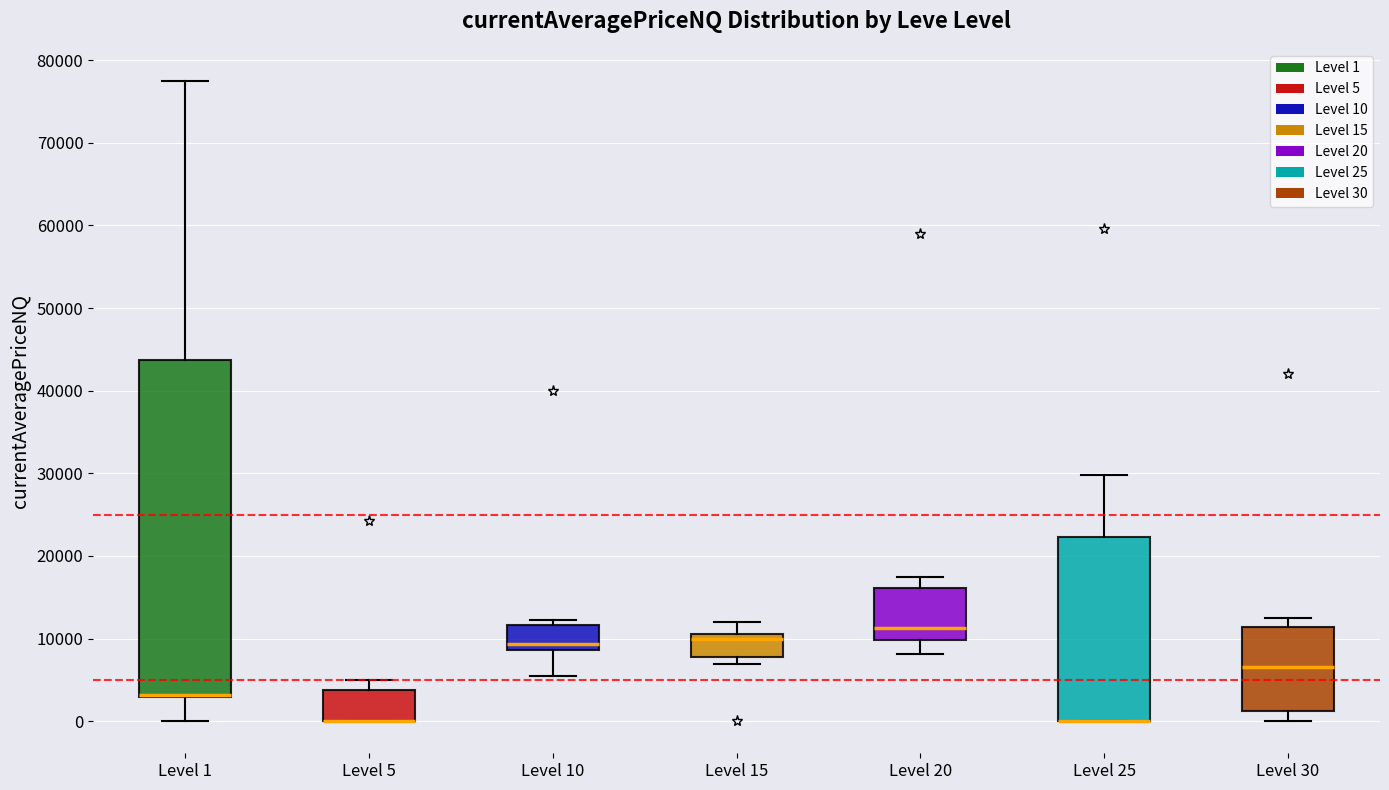

Reading left to right, transcribe this box plot: for each box, give where its median line is, the range the box spans, and where its two whiskers end, as read against the y-axis. The values are not printed on the chart, so give them approximately, as read against the axis.

Level 1: median 3000 (drawn on the box's lower edge), box 3000 to 44000, whiskers 0 to 78000
Level 5: median 0 (drawn on the box's lower edge), box 0 to 4000, whiskers 0 to 5000
Level 10: median 9000 (just above the box's lower edge), box 9000 to 12000, whiskers 6000 to 12000 (just above the box's upper edge)
Level 15: median 10000, box 8000 to 11000, whiskers 7000 to 12000
Level 20: median 11000, box 10000 to 16000, whiskers 8000 to 18000
Level 25: median 0 (drawn on the box's lower edge), box 0 to 22000, whiskers 0 to 30000
Level 30: median 7000, box 1000 to 11000, whiskers 0 to 13000